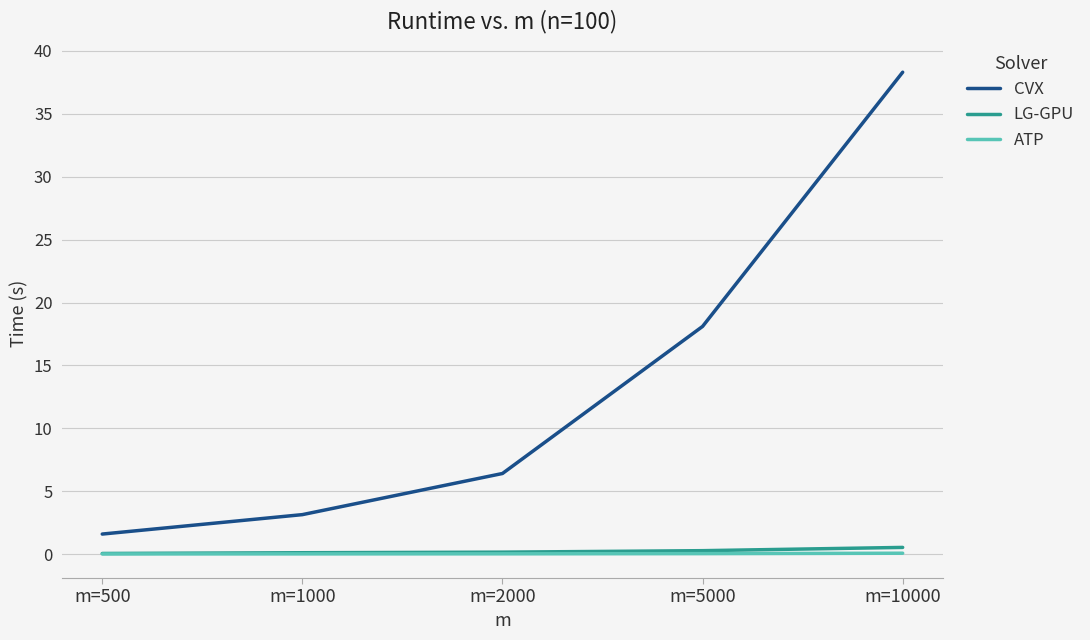

Between m=1000 and m=2000, which series saw the biggest shift?

CVX